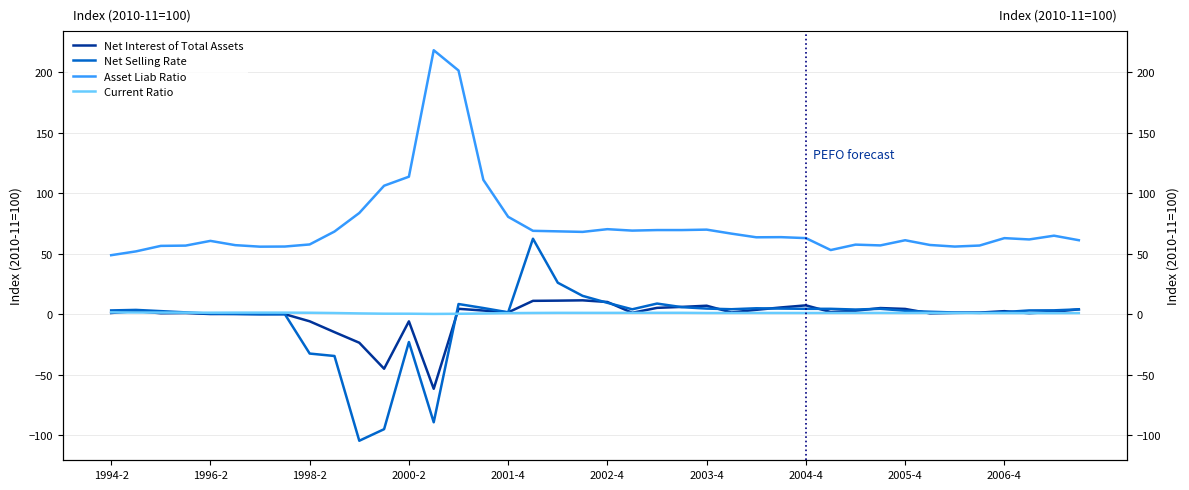

How many categories are shown in the chart?

40